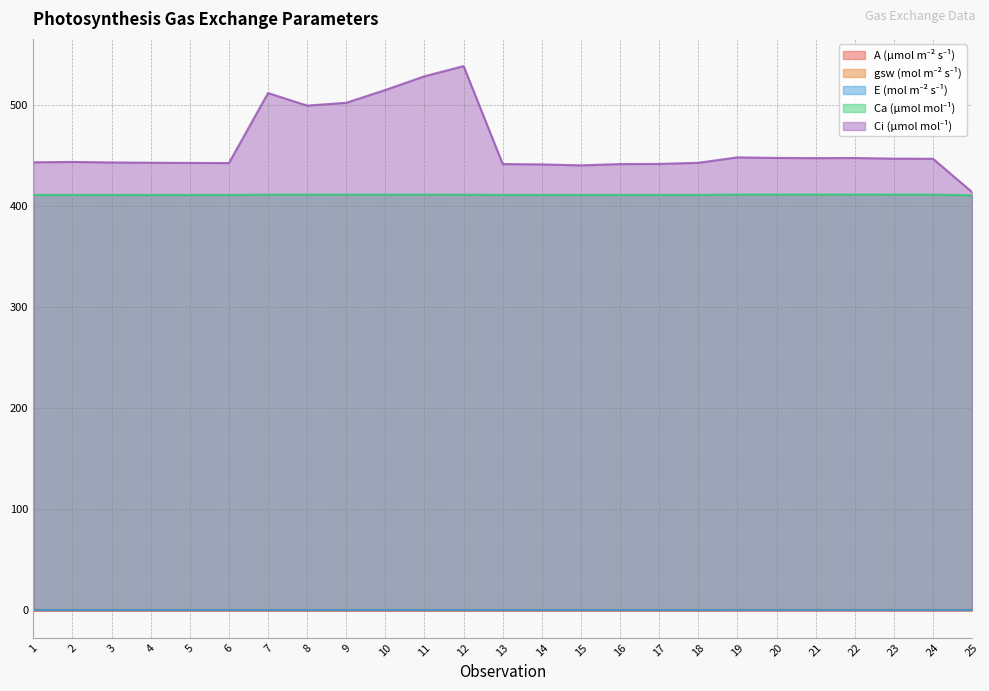

Between 4 and 20, which series saw the biggest shift?

Ci (µmol mol⁻¹)